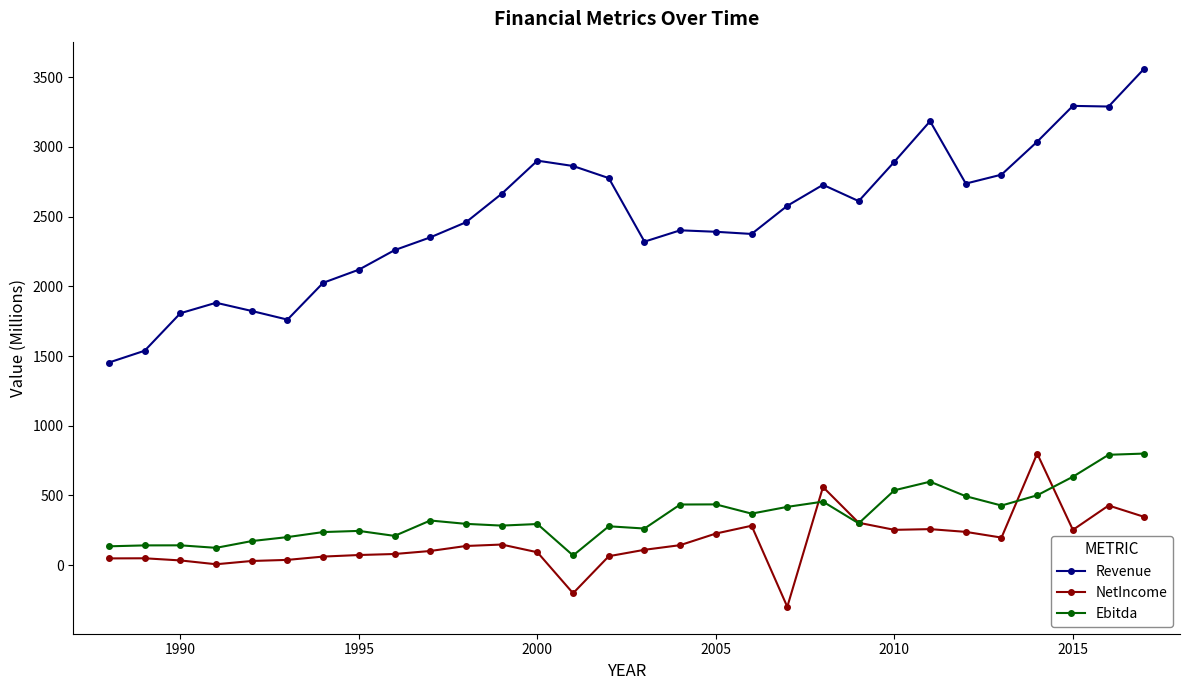

What is the smallest value displayed?

-299.6